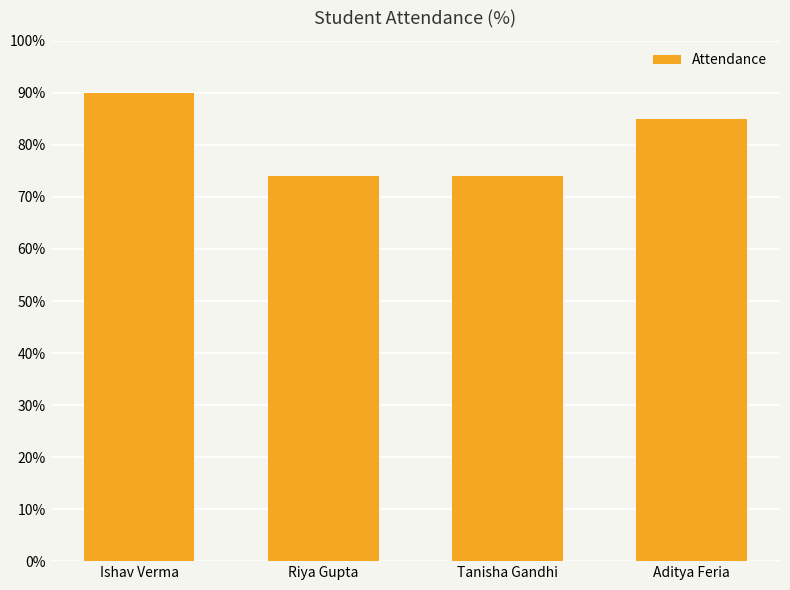

How many data points does each series have?

4